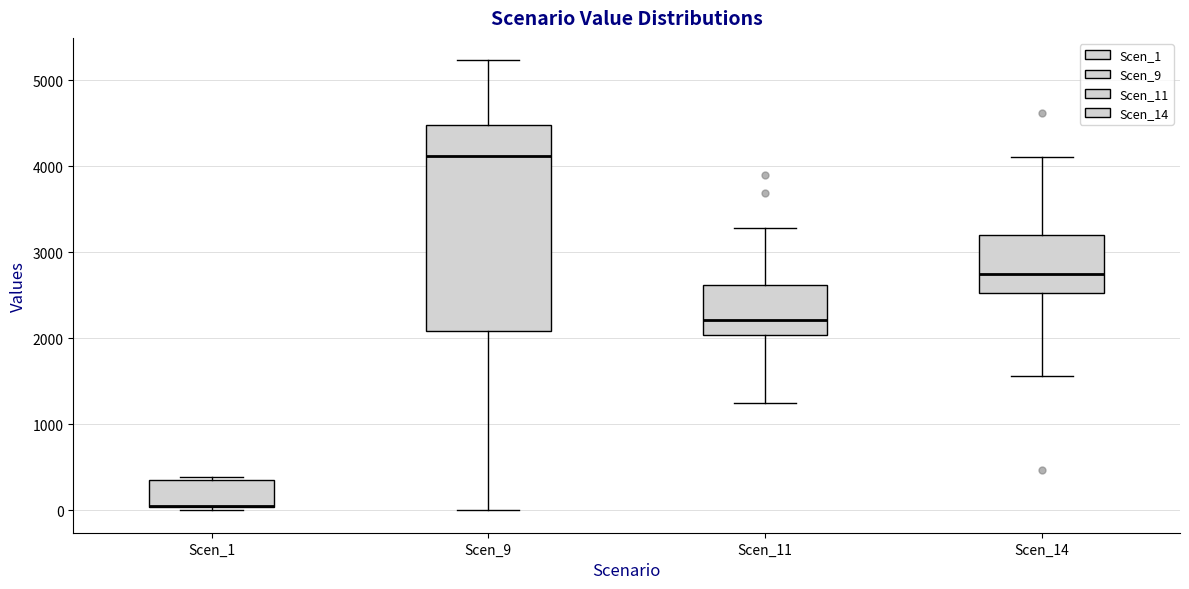

Comparing the boxes themselves (not the whiskers), which one is the tallest?

Scen_9